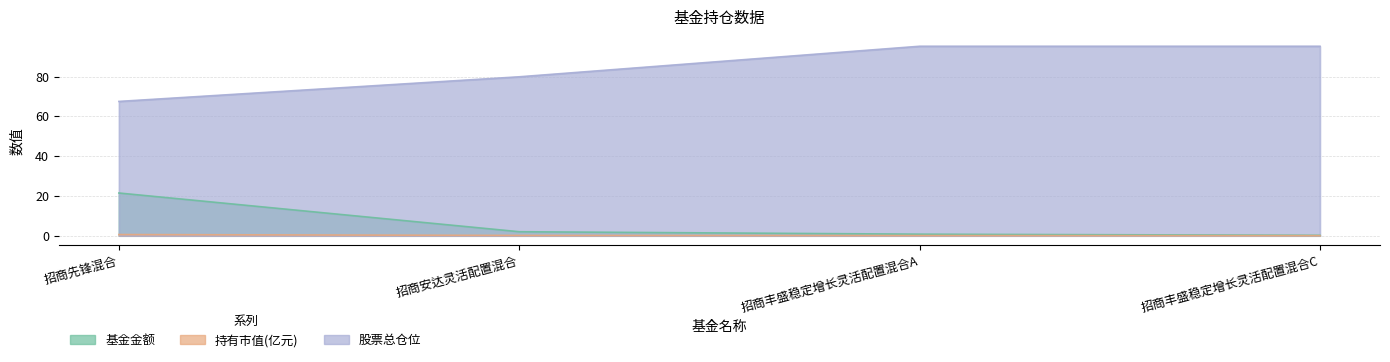

At 招商安达灵活配置混合, list the series in order from smallest to largest.

持有市值(亿元), 基金金额, 股票总仓位